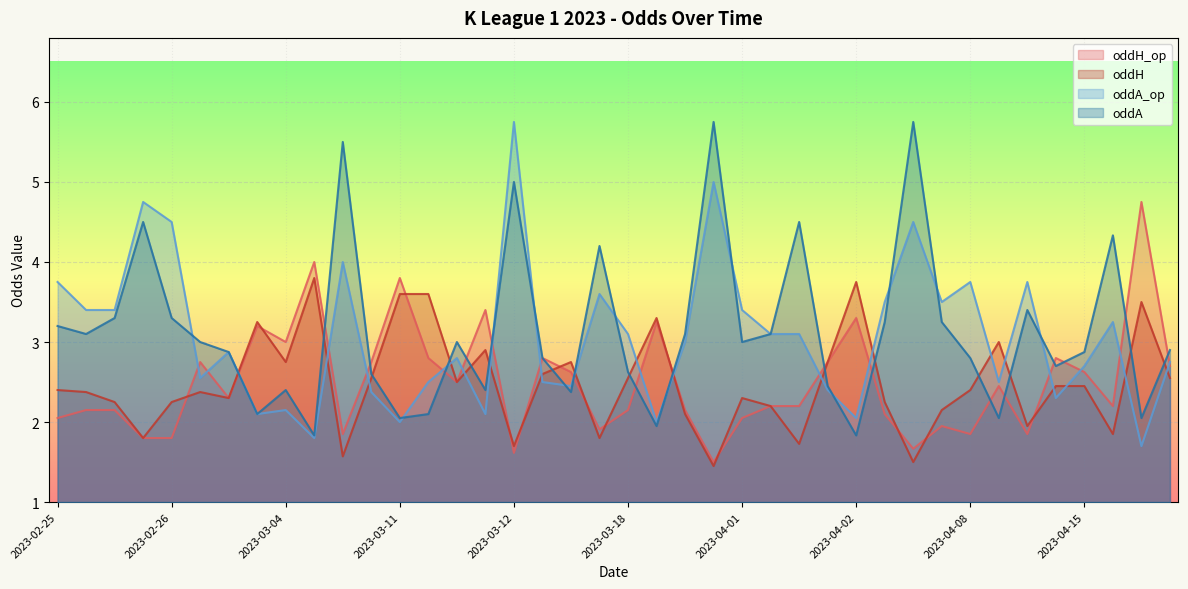

Is it true that oddA_op equals 5.0 at 2023-02-25?

False